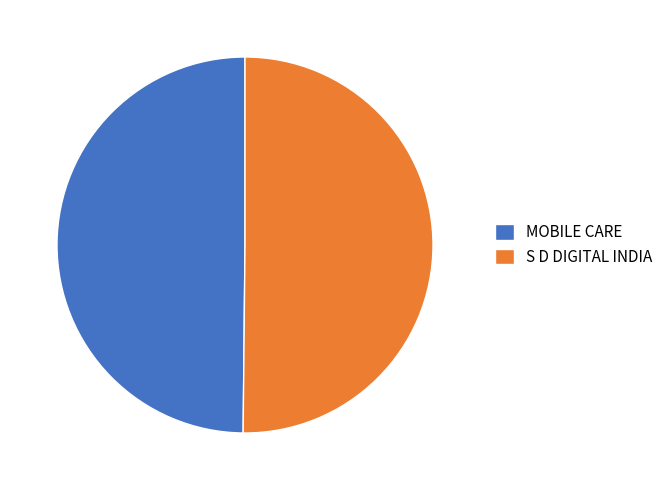

The S D DIGITAL INDIA slice represents 58% of the pie. True or false?

False